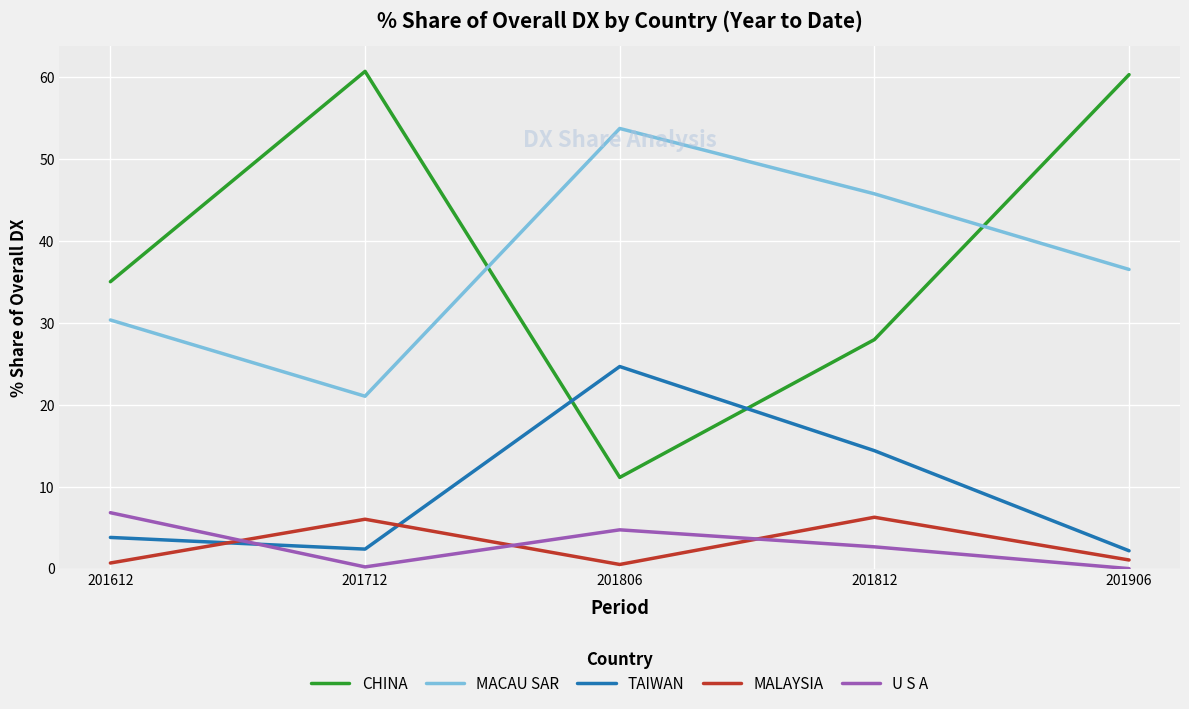

The value of MALAYSIA at 201712 is 6.0. True or false?

True